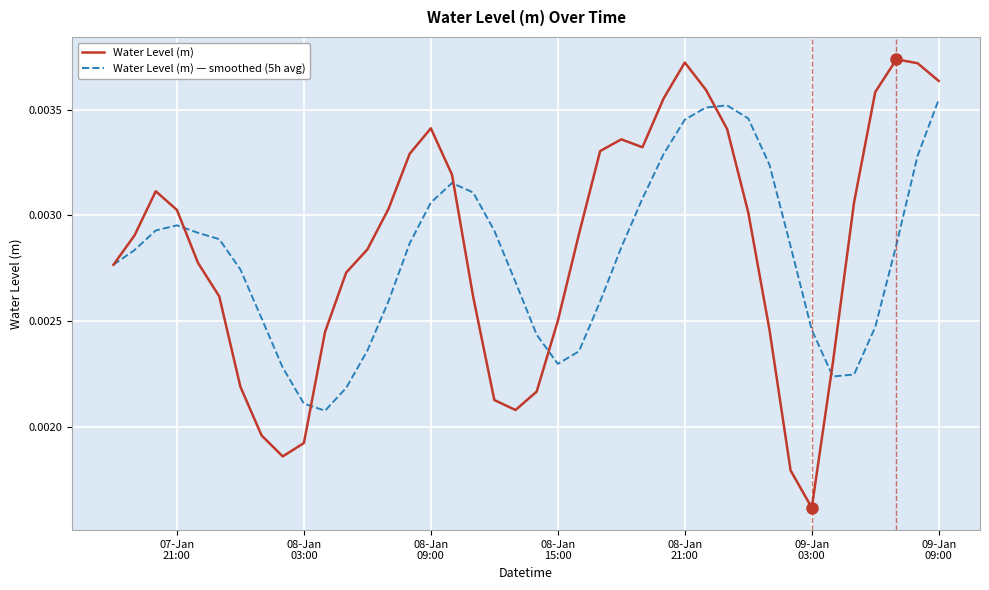

Rank the series by their maximum value, from lowest to highest.

Water Level (m) — smoothed (5h avg), Water Level (m)